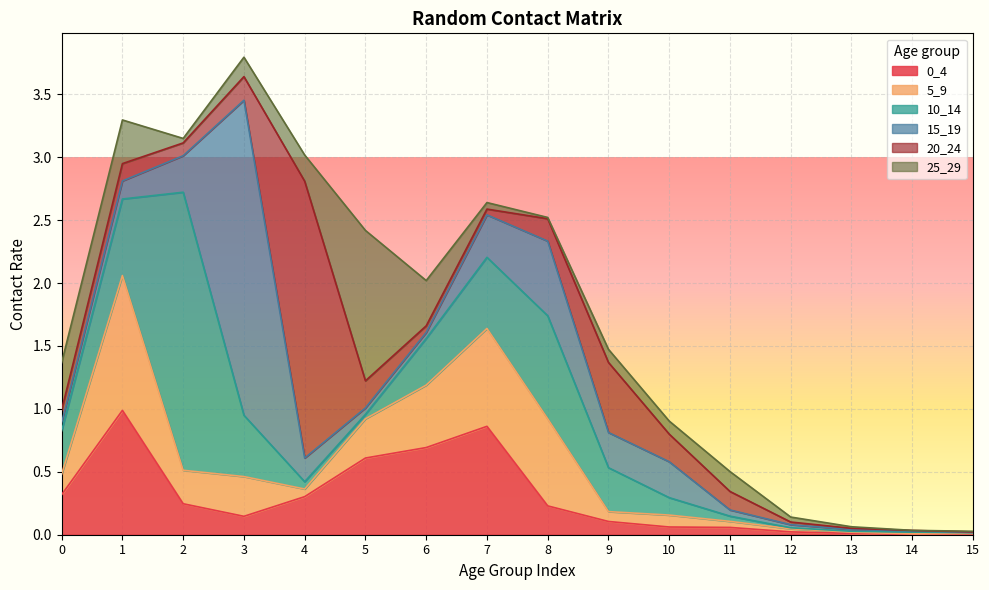

List the series in order of their peak value, lowest first.

0_4, 5_9, 25_29, 20_24, 10_14, 15_19